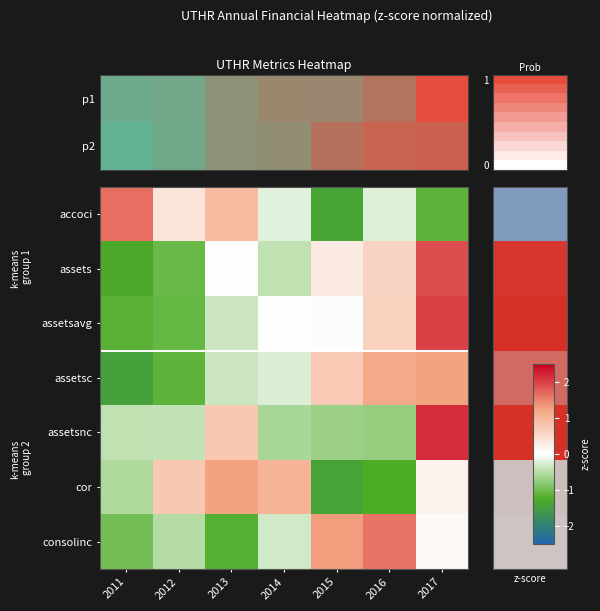

Rank the series at 2014 from highest to lowest value.

cor, assetsavg, accoci, assetsc, consolinc, assets, assetsnc